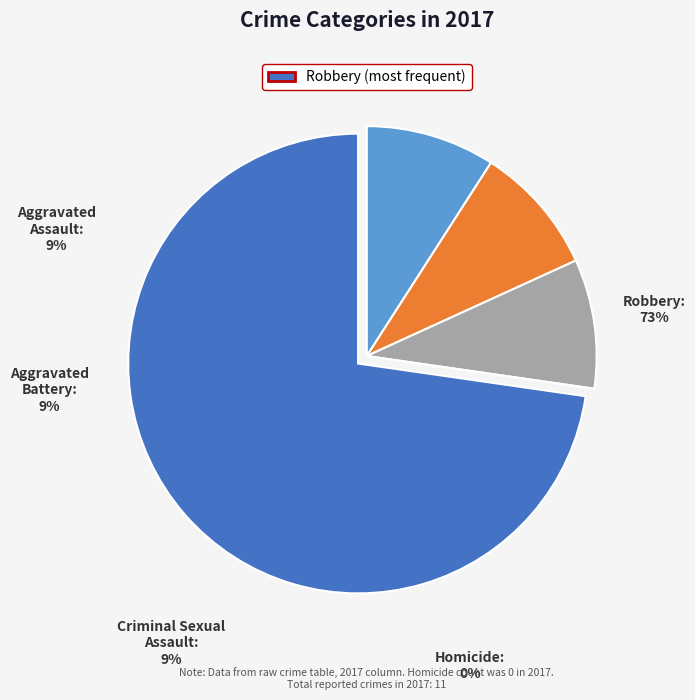

How many slices are in this pie chart?

5